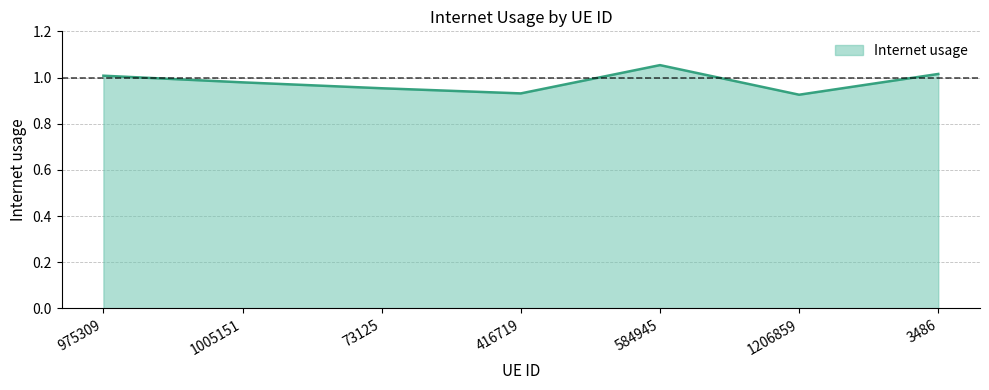

What is the difference between the second highest and second lowest values?

0.1